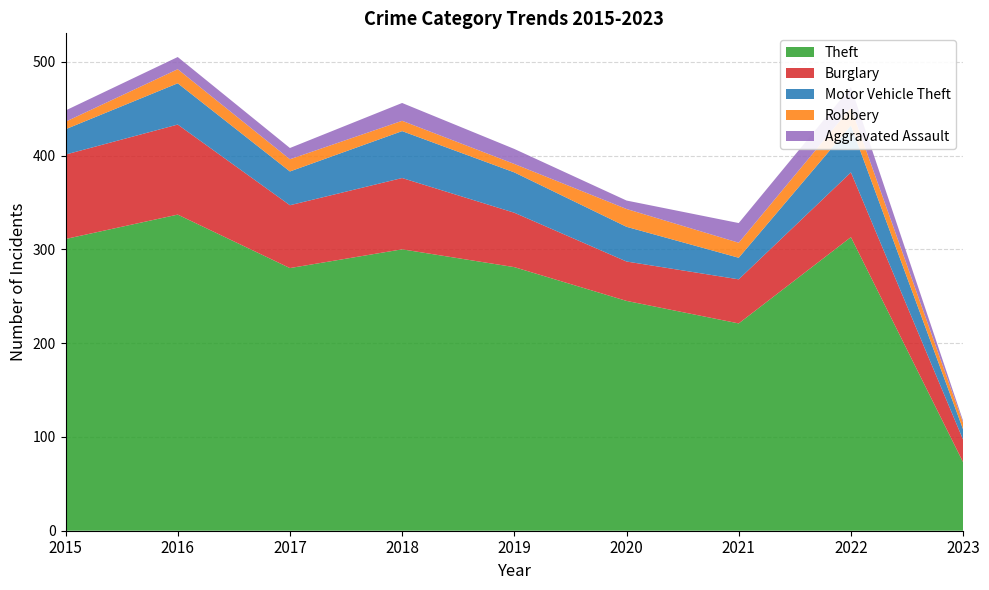

The Aggravated Assault series shows 22 at 2022. True or false?

True